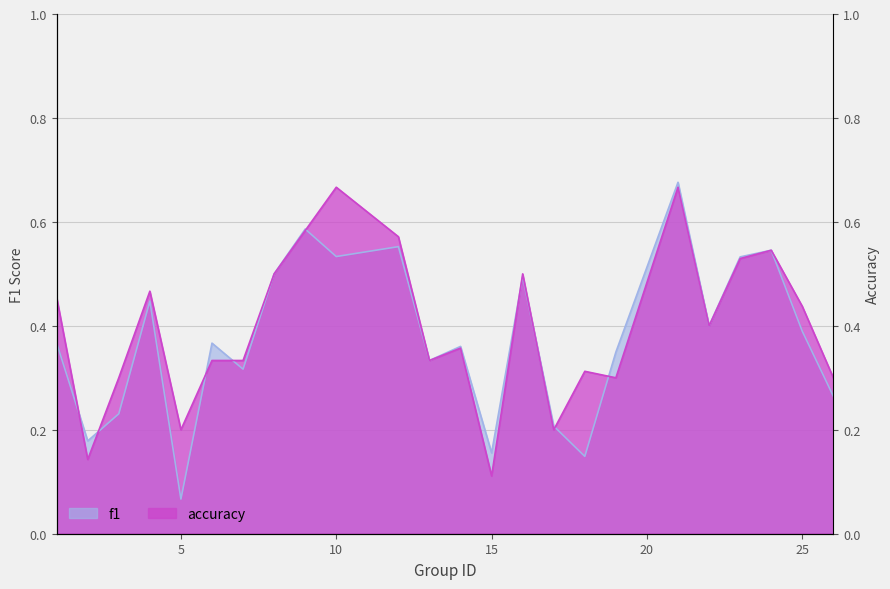

How many interior local peaks does the f1 series have?

8